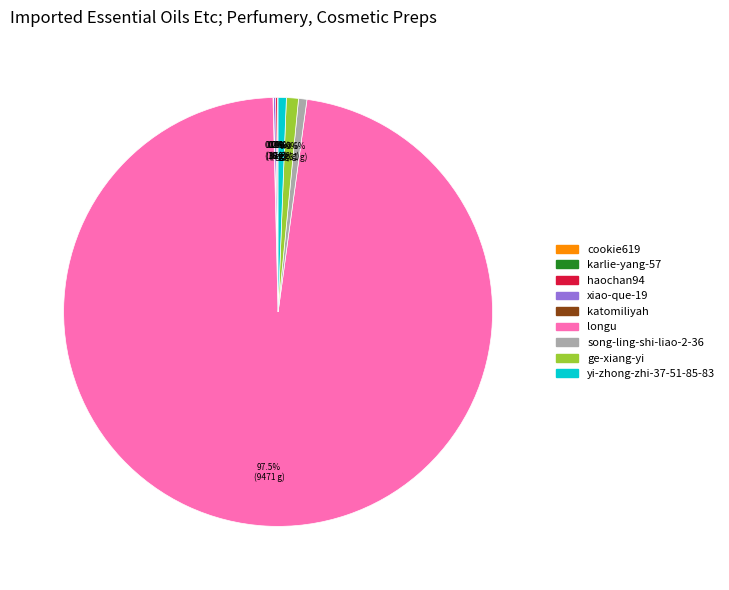

Which slice represents more than half of the pie?

longu